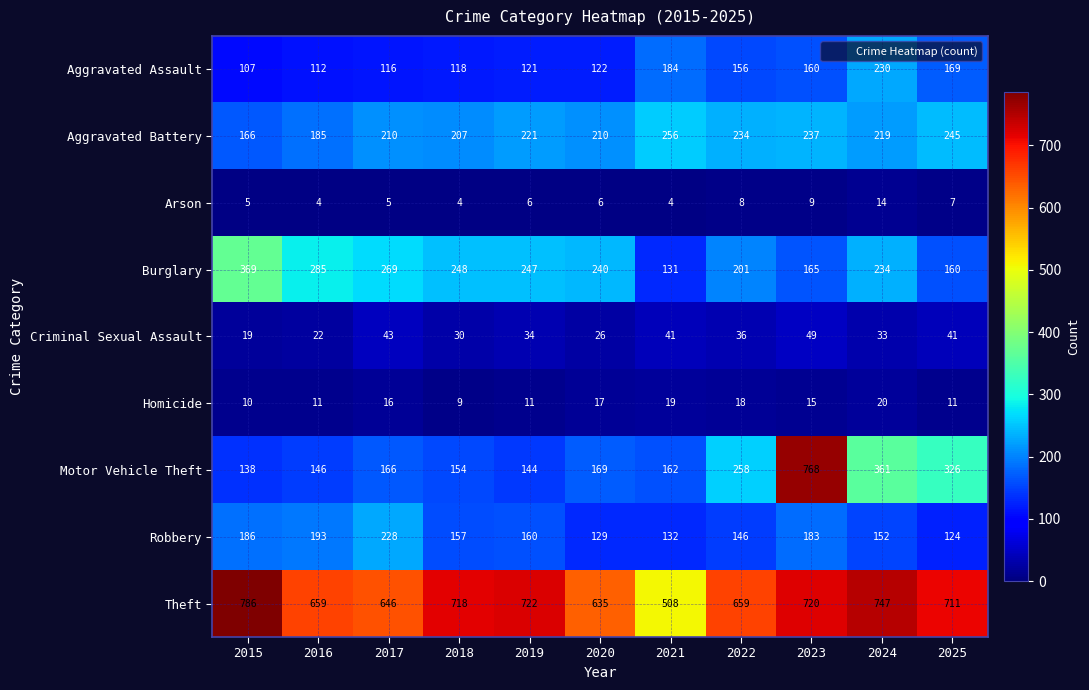

At which category is the sum across all series the highest?

2023